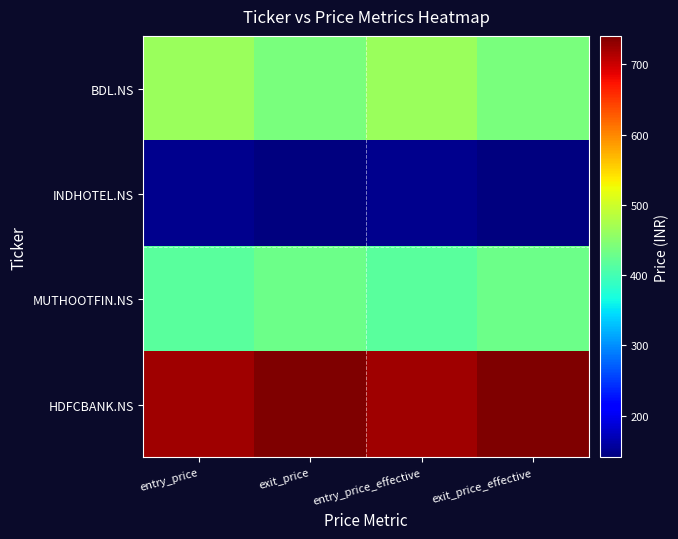

Reading left to right, what are all the values shown in this chart?

BDL.NS: entry_price=463.3	exit_price=440.1	entry_price_effective=463.5	exit_price_effective=439.9
INDHOTEL.NS: entry_price=148.2	exit_price=140.8	entry_price_effective=148.3	exit_price_effective=140.7
MUTHOOTFIN.NS: entry_price=415.9	exit_price=429.4	entry_price_effective=416.1	exit_price_effective=429.2
HDFCBANK.NS: entry_price=721.8	exit_price=740.4	entry_price_effective=722.1	exit_price_effective=740.0